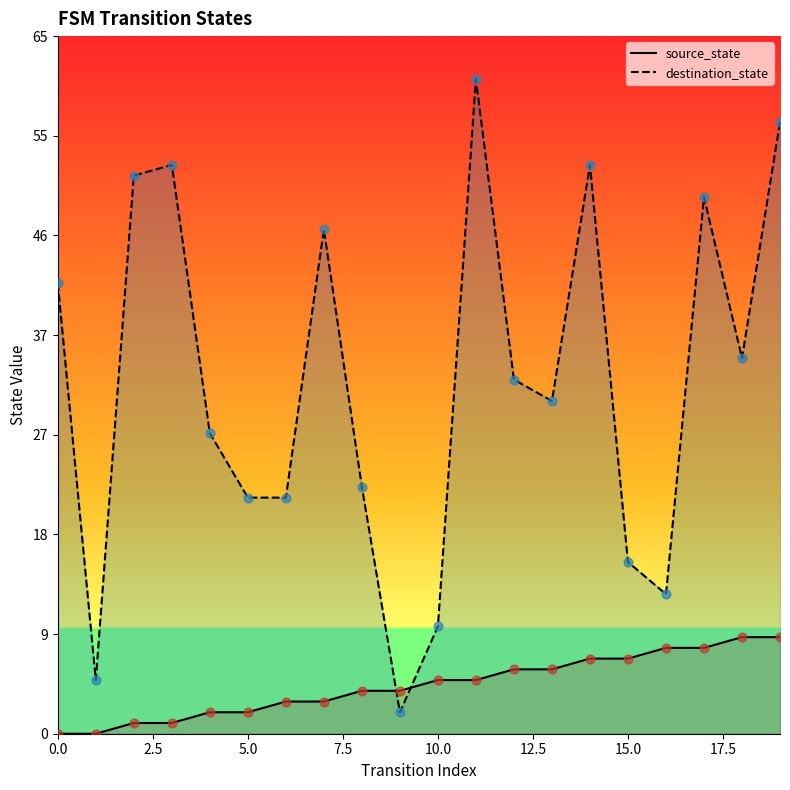

Which series has the largest Y range (max minus min)?

destination_state